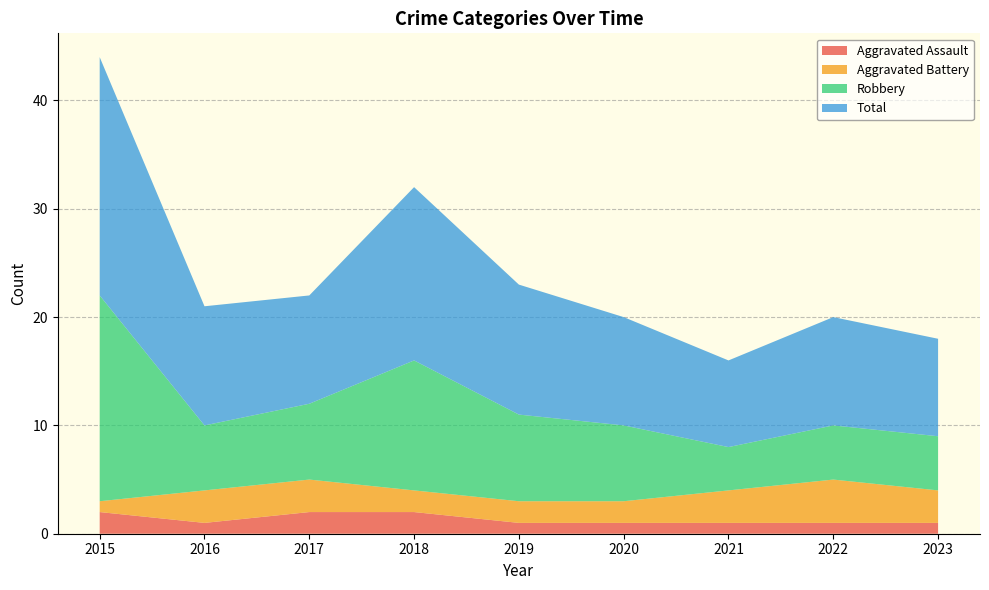

Reading right to left, extract all data points from this chart.

Aggravated Assault: 1	1	1	1	1	2	2	1	2
Aggravated Battery: 3	4	3	2	2	2	3	3	1
Robbery: 5	5	4	7	8	12	7	6	19
Total: 9	10	8	10	12	16	10	11	22